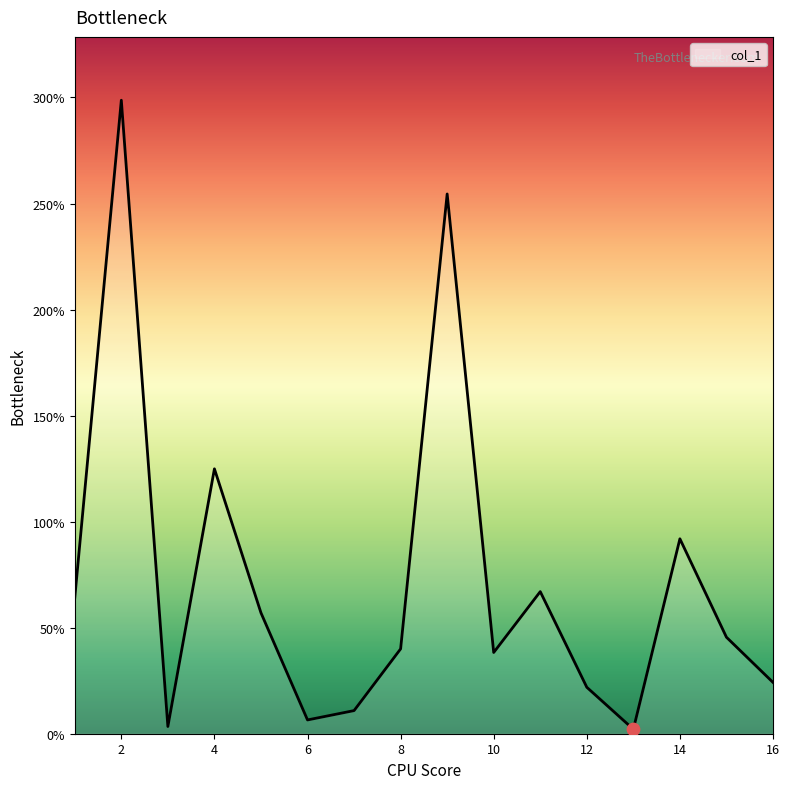

What is the maximum value shown in the chart?

298.7